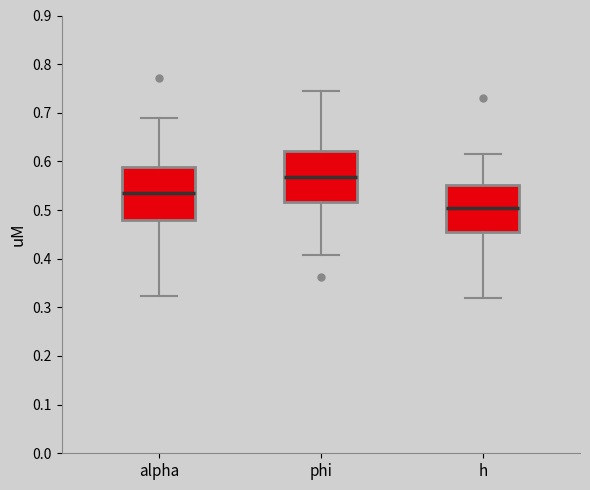

Reading left to right, read every box against the y-axis: the position of its median line, the range the box covers, and the ends of its whiskers. The values are not printed on the chart, so give them approximately, as read against the axis.

alpha: median 0.54, box 0.48 to 0.59, whiskers 0.32 to 0.69
phi: median 0.57, box 0.52 to 0.62, whiskers 0.41 to 0.74
h: median 0.50, box 0.46 to 0.55, whiskers 0.32 to 0.62